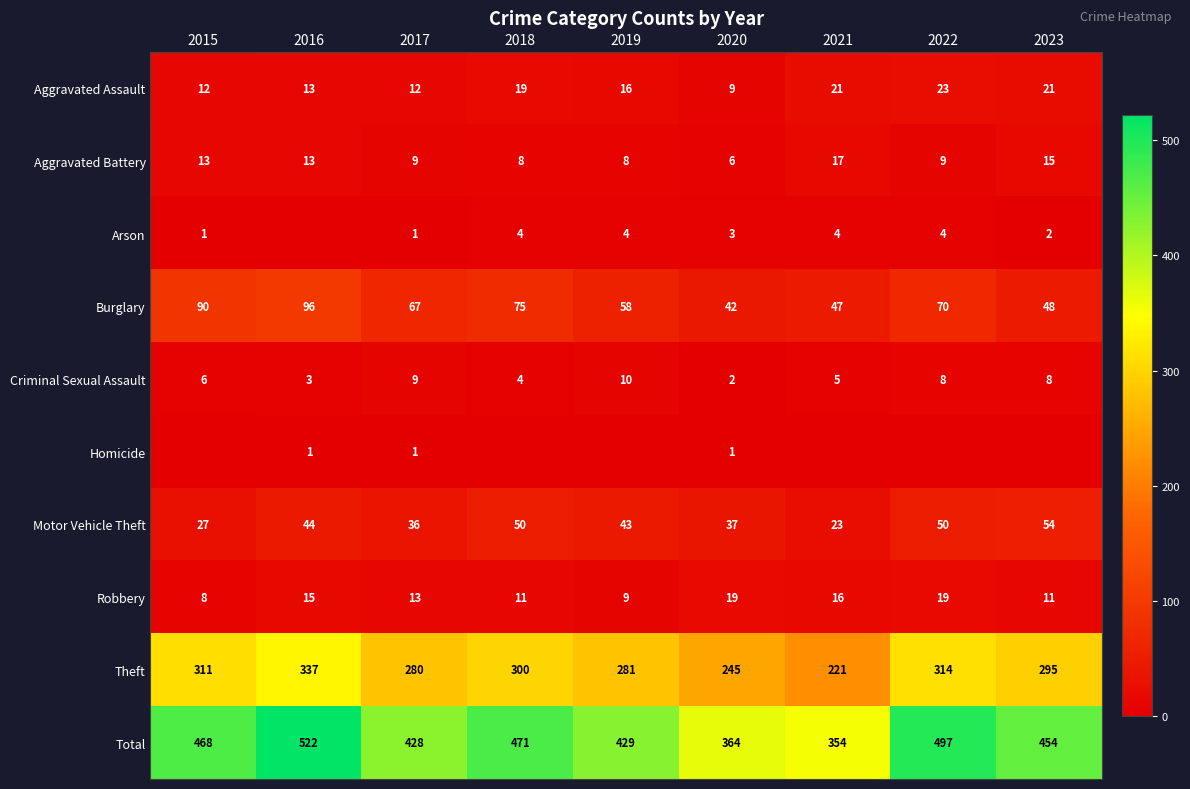

How many categories are shown in the chart?

9